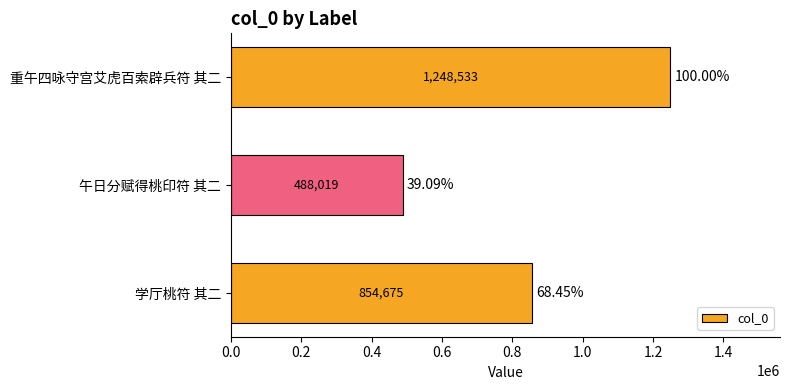

How many bars are there in total?

3